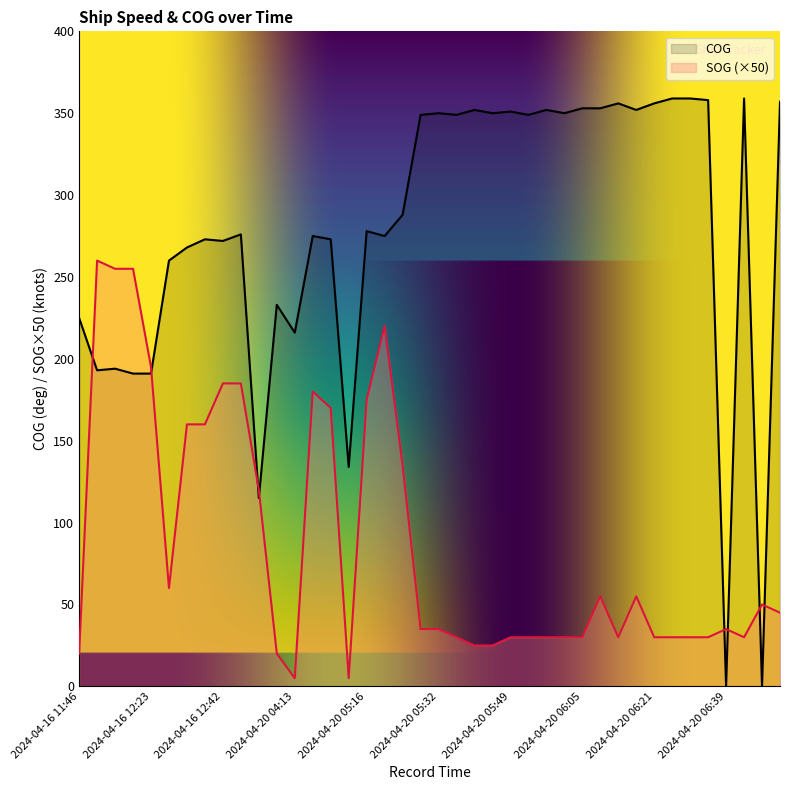

True or false: SOG and COG intersect in this chart.

True